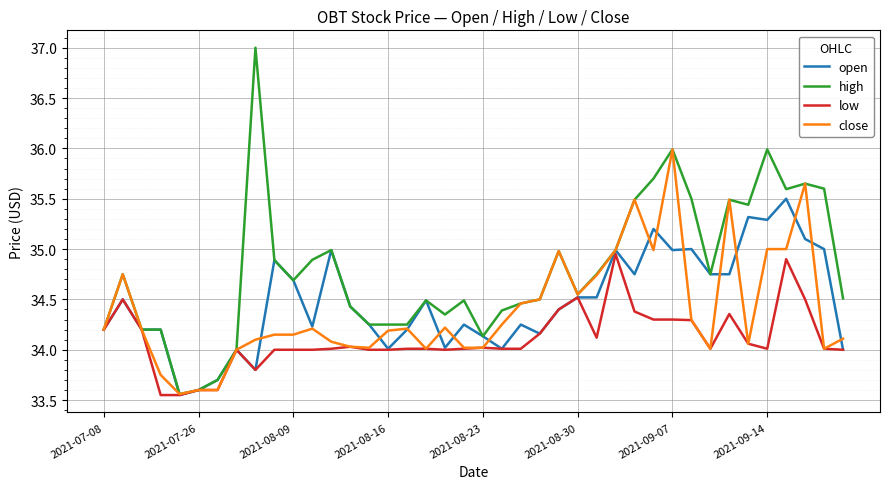

Rank the series by their maximum value, from highest to lowest.

high, close, open, low